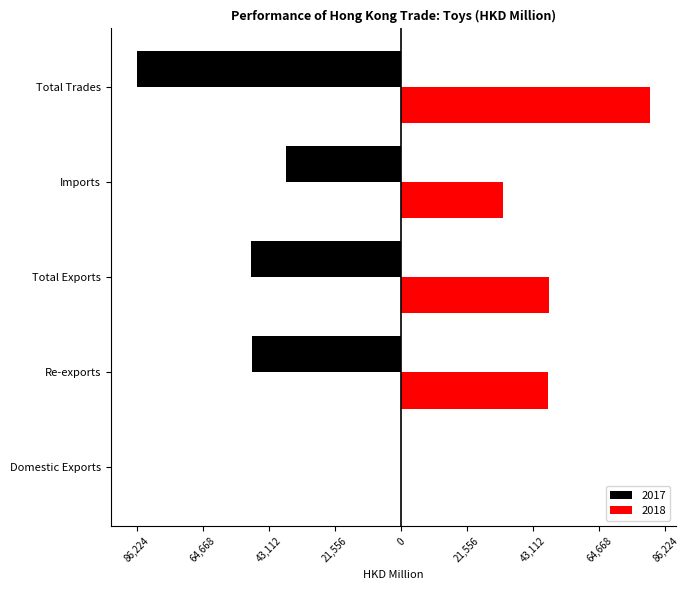

What is the label of the 1st bar from the right?

Total Trades